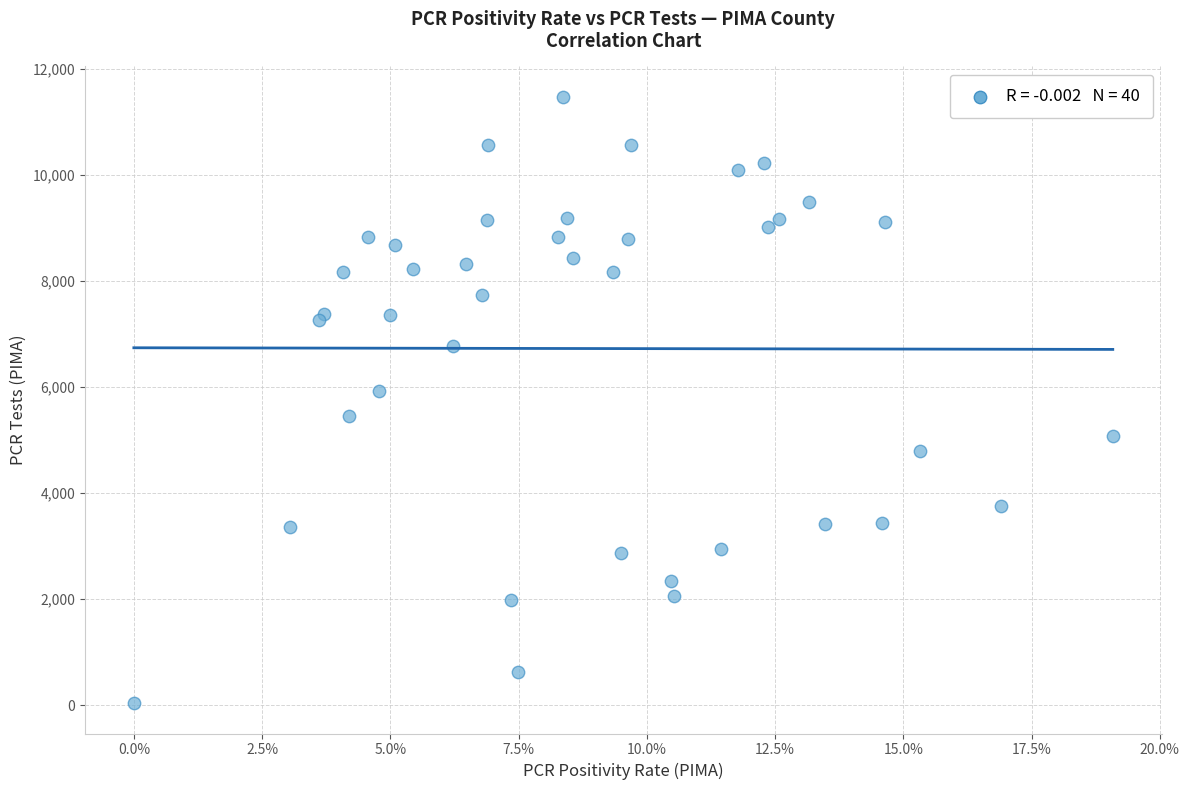

What Y value in the scatter plot is closest to 5754?

5928